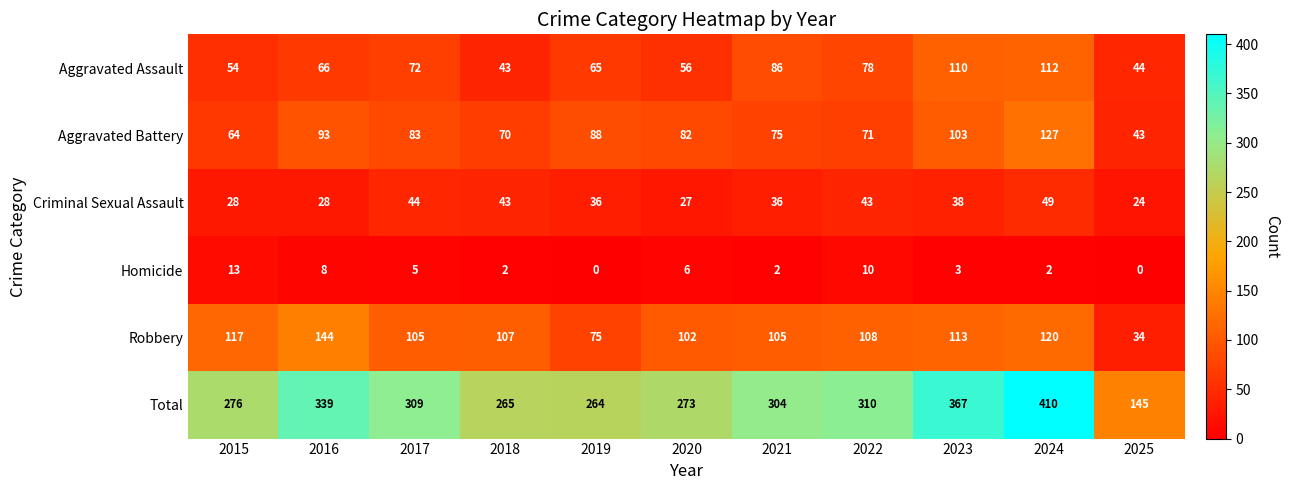

How many values in the Homicide series are below 3?

5